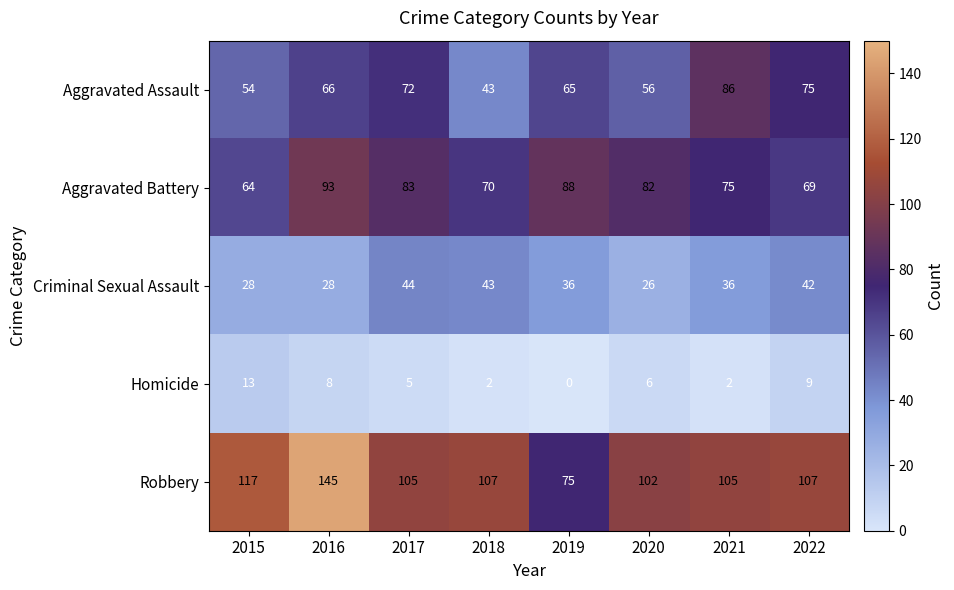

The Aggravated Battery series shows 122 at 2022. True or false?

False